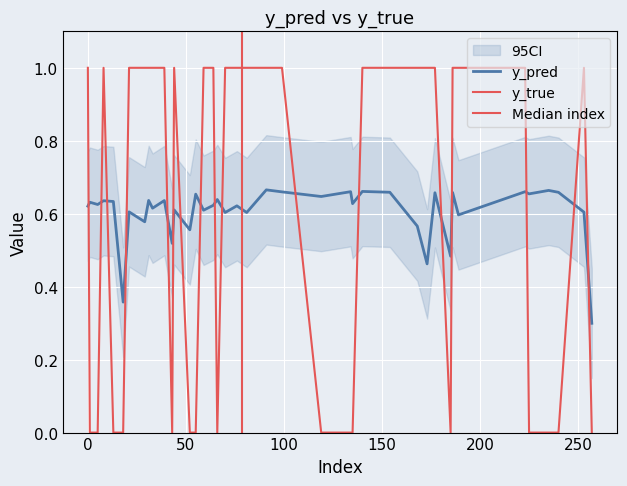

What is the total value across all series at 235?

0.7